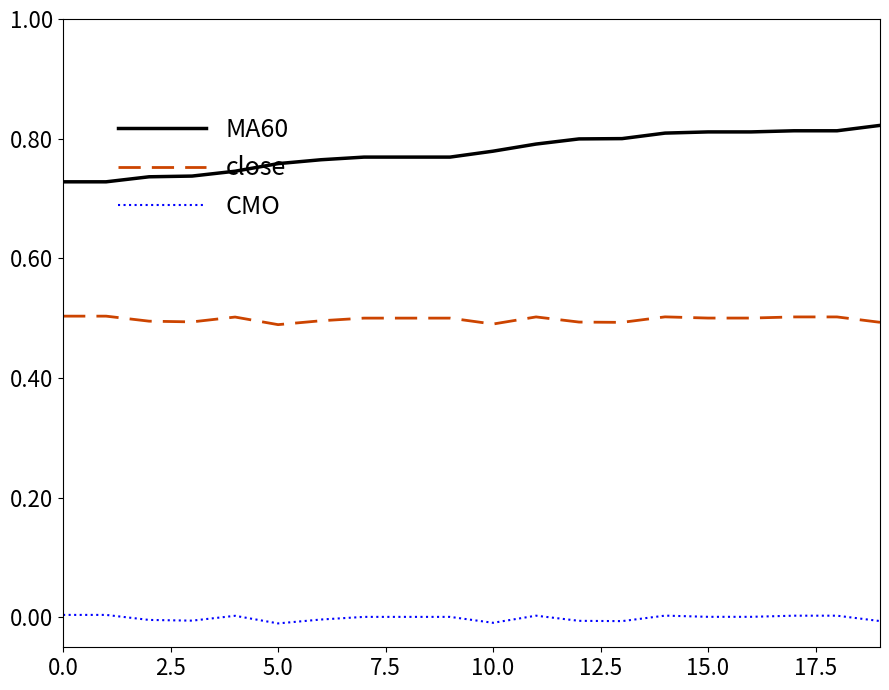

List the series in order of their peak value, lowest first.

CMO, close, MA60